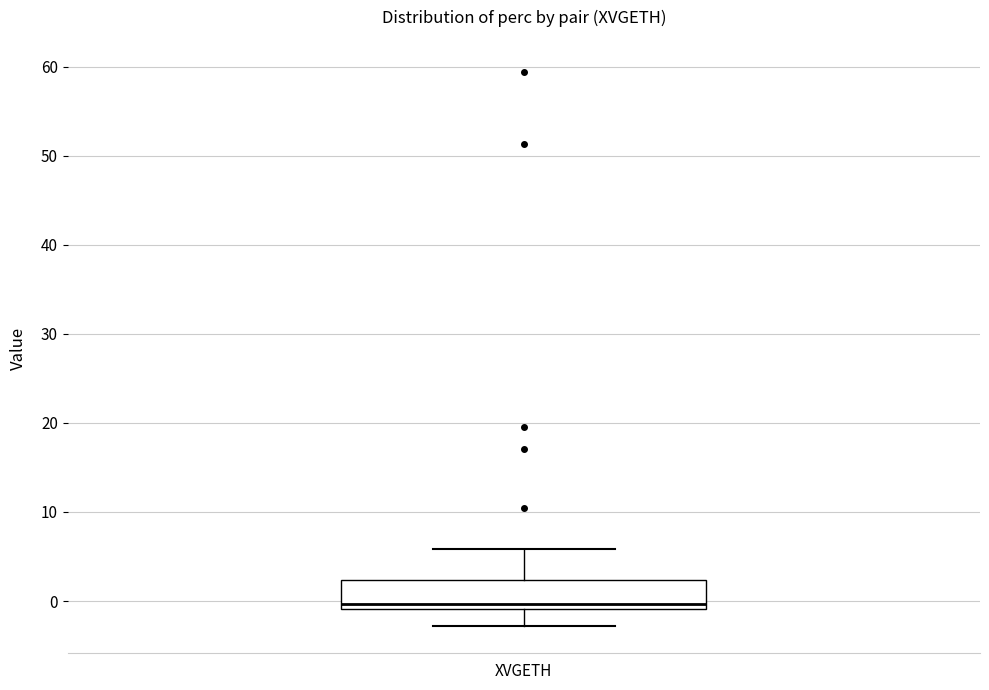

Read this box plot against the y-axis: the position of the median line, the range covered by the box, and the ends of both whiskers. The values are not printed on the chart, so give them approximately, as read against the axis.

median 0, box -1 to 2, whiskers -3 to 6